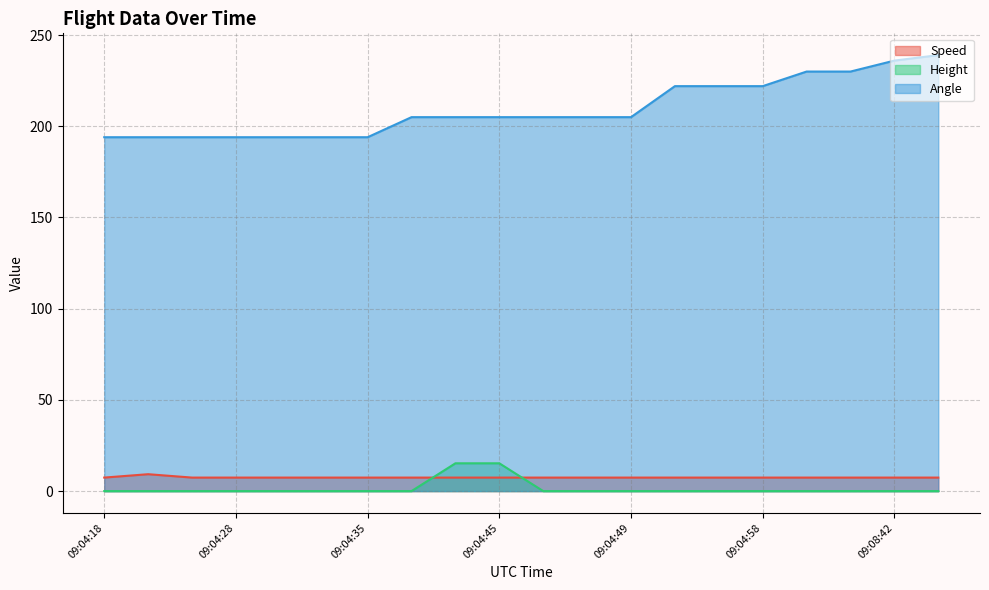

Which series has the widest spread of values?

Angle